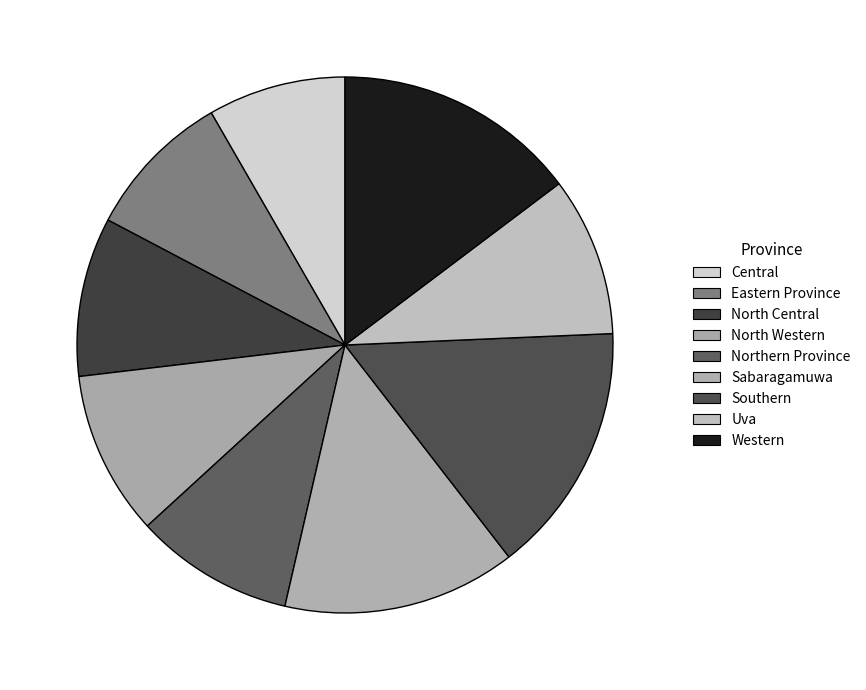

How many segments does this pie chart have?

9